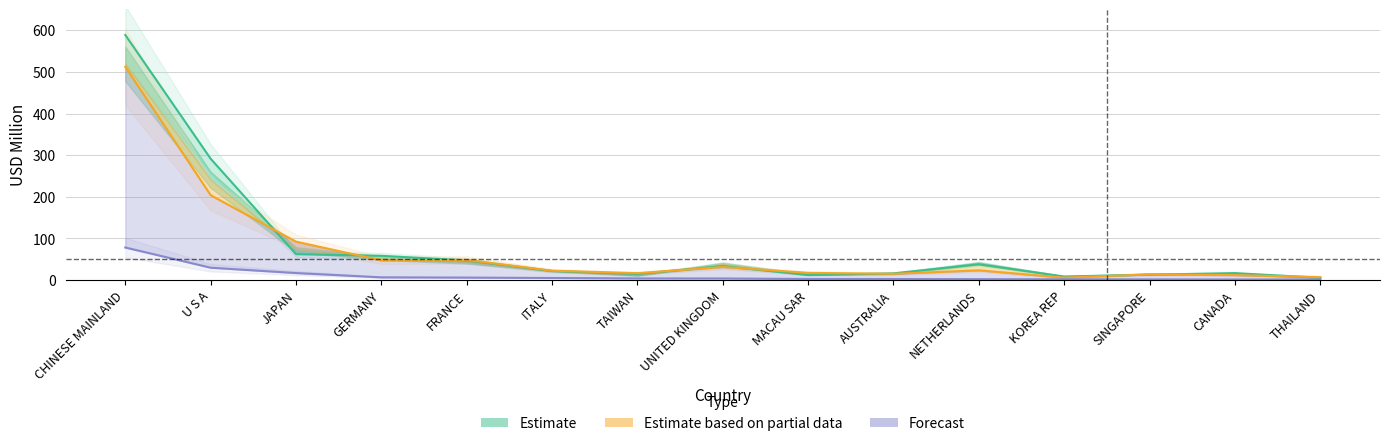

Where is the first local maximum?

UNITED KINGDOM